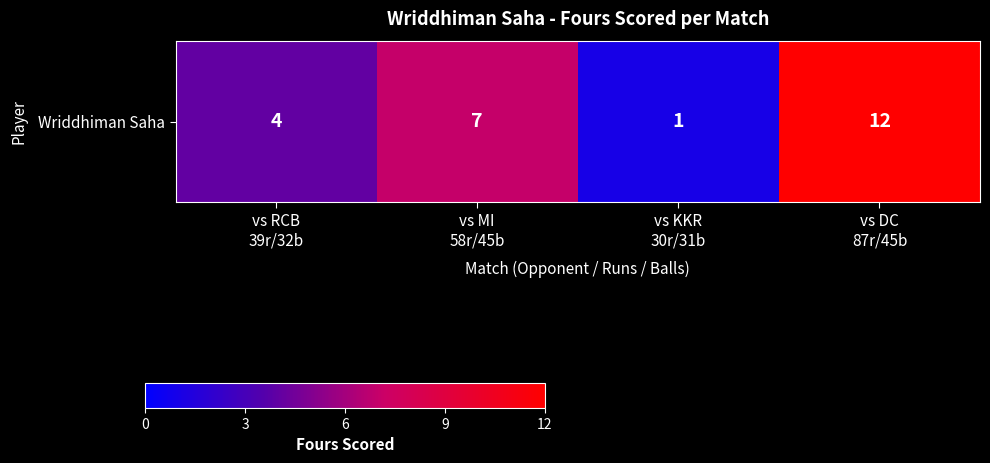

What is the difference between the values at vs DC
87r/45b and vs KKR
30r/31b?

11